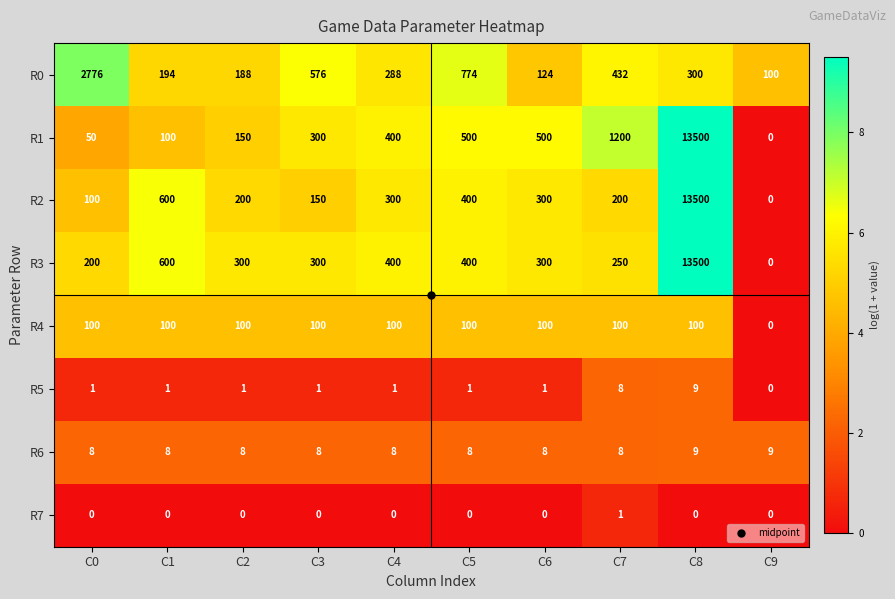

The value of R2 at C3 is 150. True or false?

True